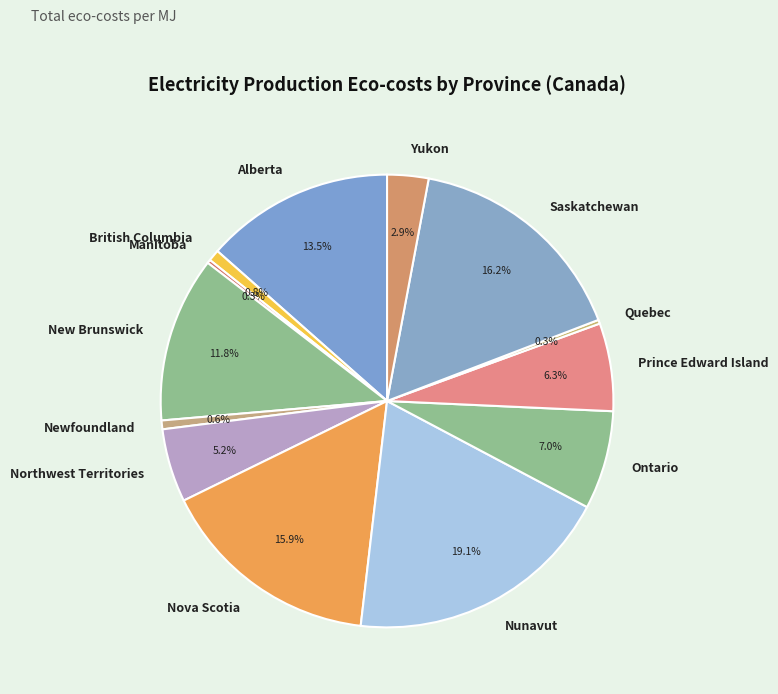

Which category has the biggest portion of the pie?

Nunavut